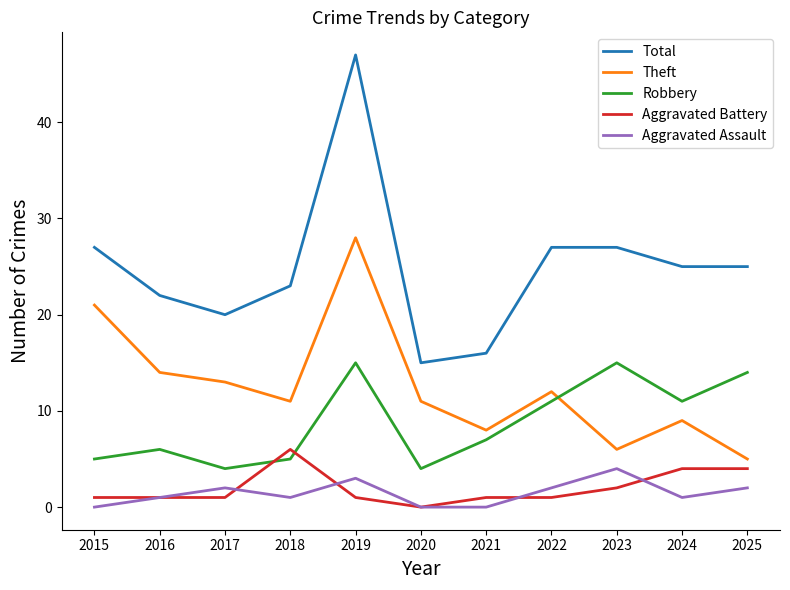

Reading left to right, list all the values displayed in this chart.

Total: 27	22	20	23	47	15	16	27	27	25	25
Theft: 21	14	13	11	28	11	8	12	6	9	5
Robbery: 5	6	4	5	15	4	7	11	15	11	14
Aggravated Battery: 1	1	1	6	1	0	1	1	2	4	4
Aggravated Assault: 0	1	2	1	3	0	0	2	4	1	2